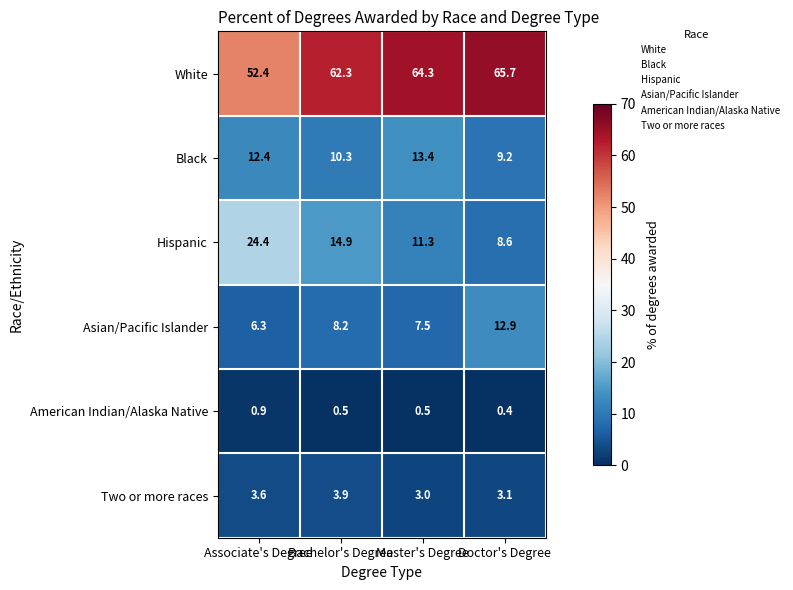

Which series has the largest total across all categories?

White